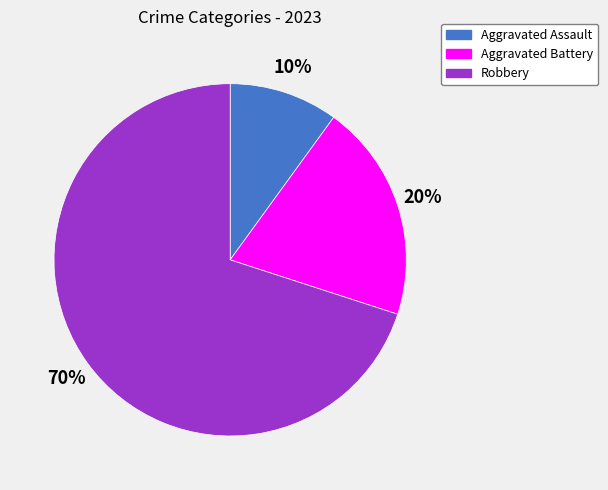

Does Aggravated Assault represent more than half of the total?

No